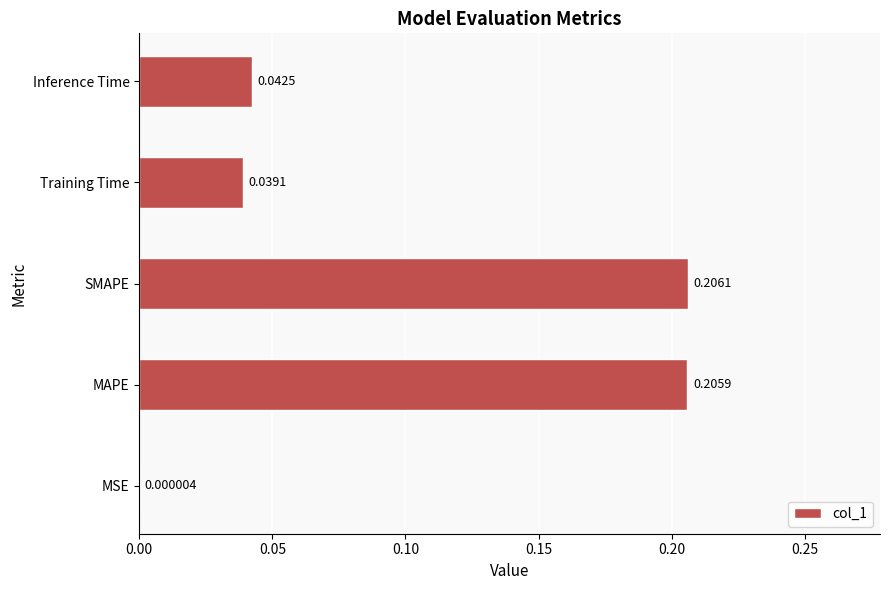

At which category does the chart reach its peak across all series?

SMAPE